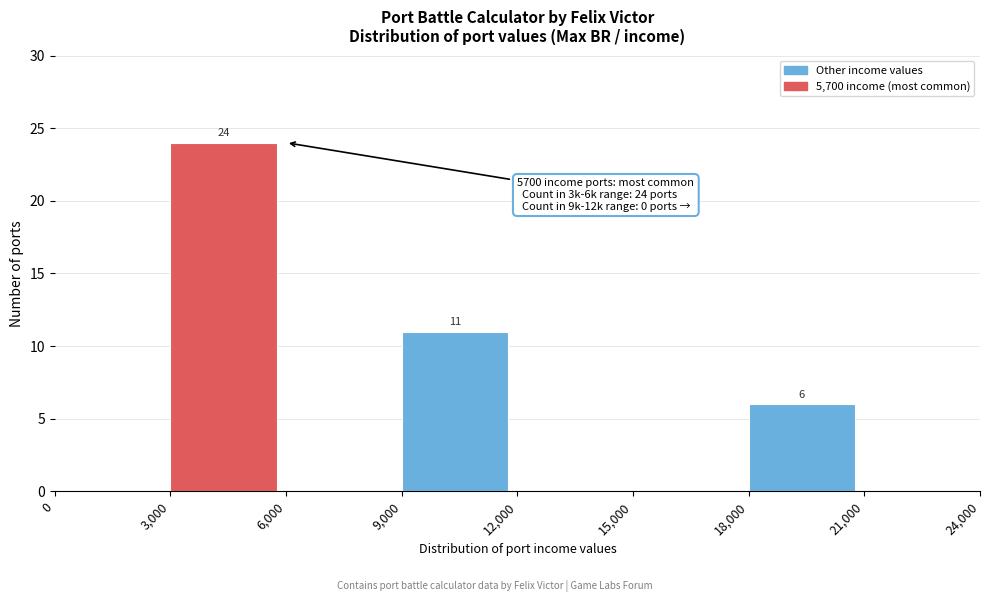

Over which range of the x-axis is the bar tallest?

3,000 to 6,000